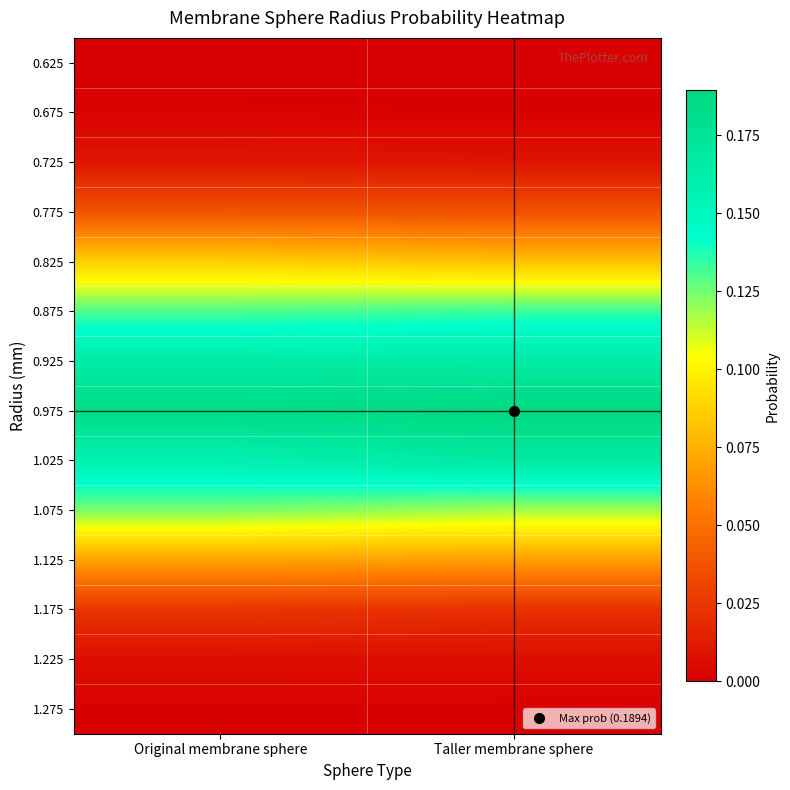

Which series has the largest total across all categories?

0.975